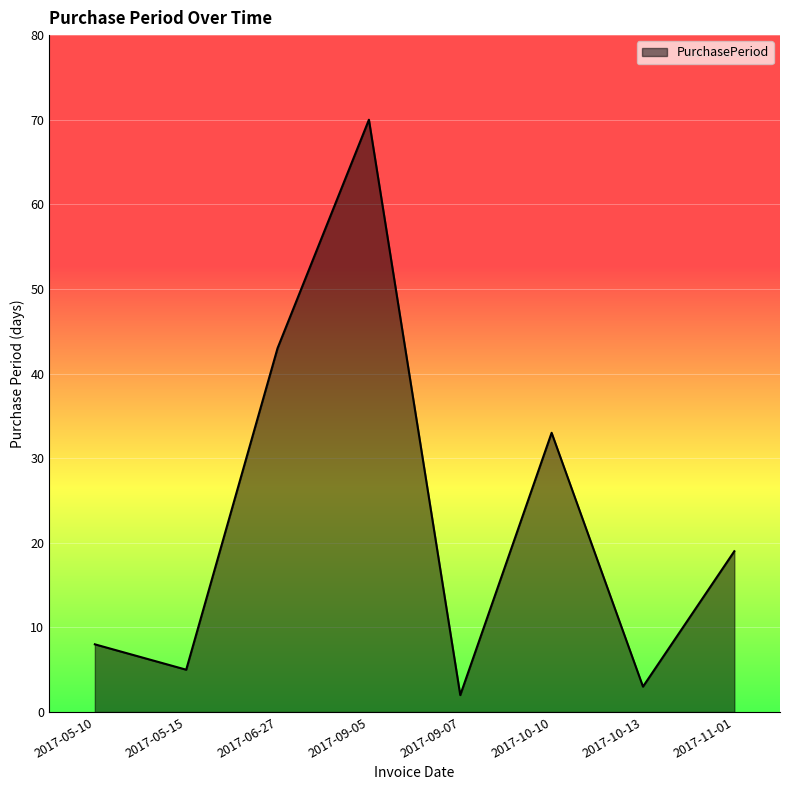

Reading left to right, transcribe all the data shown in this chart.

2017-05-10=8	2017-05-15=5	2017-06-27=43	2017-09-05=70	2017-09-07=2	2017-10-10=33	2017-10-13=3	2017-11-01=19